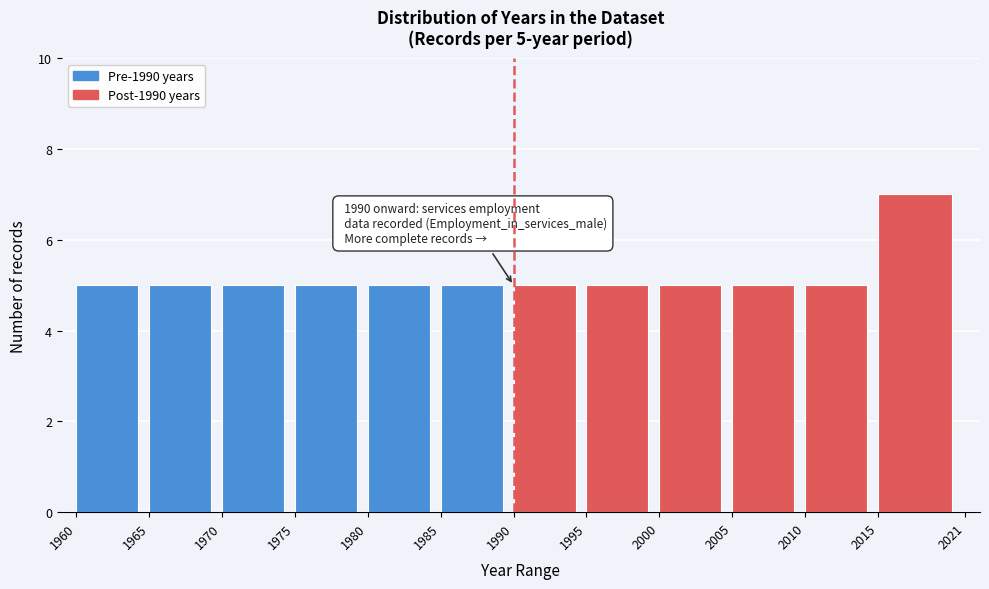

Which range on the x-axis has the tallest bar?

2015 to 2021